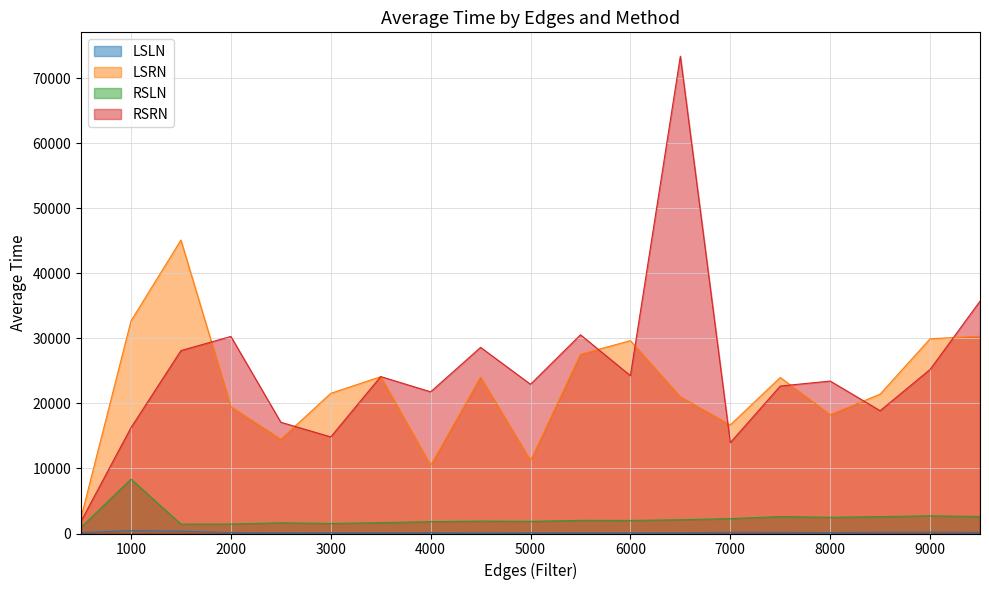

Reading left to right, what are all the values shown in this chart?

LSLN: 129.7	439.7	346.8	138.1	121.1	115.0	120.2	125.3	81.8	113.3	119.8	109.6	120.6	181.6	170.8	144.4	182.4	202.3	153.6
LSRN: 2461.7	32689.8	45130.1	19510.9	14492.6	21552.5	24118.7	10495.3	24064.6	11221.0	27568.6	29659.3	21031.8	16698.4	23995.2	18276.0	21431.3	29944.5	30347.1
RSLN: 957.7	8355.5	1446.8	1458.3	1638.1	1540.8	1665.1	1818.9	1905.6	1870.0	2020.3	2002.5	2112.2	2290.0	2606.7	2492.9	2596.0	2718.3	2616.6
RSRN: 1892.3	16284.0	28131.8	30305.7	17111.8	14855.0	24136.7	21791.1	28623.2	22946.0	30560.2	24271.2	73404.5	13975.8	22679.2	23444.9	18886.9	25231.2	35732.6